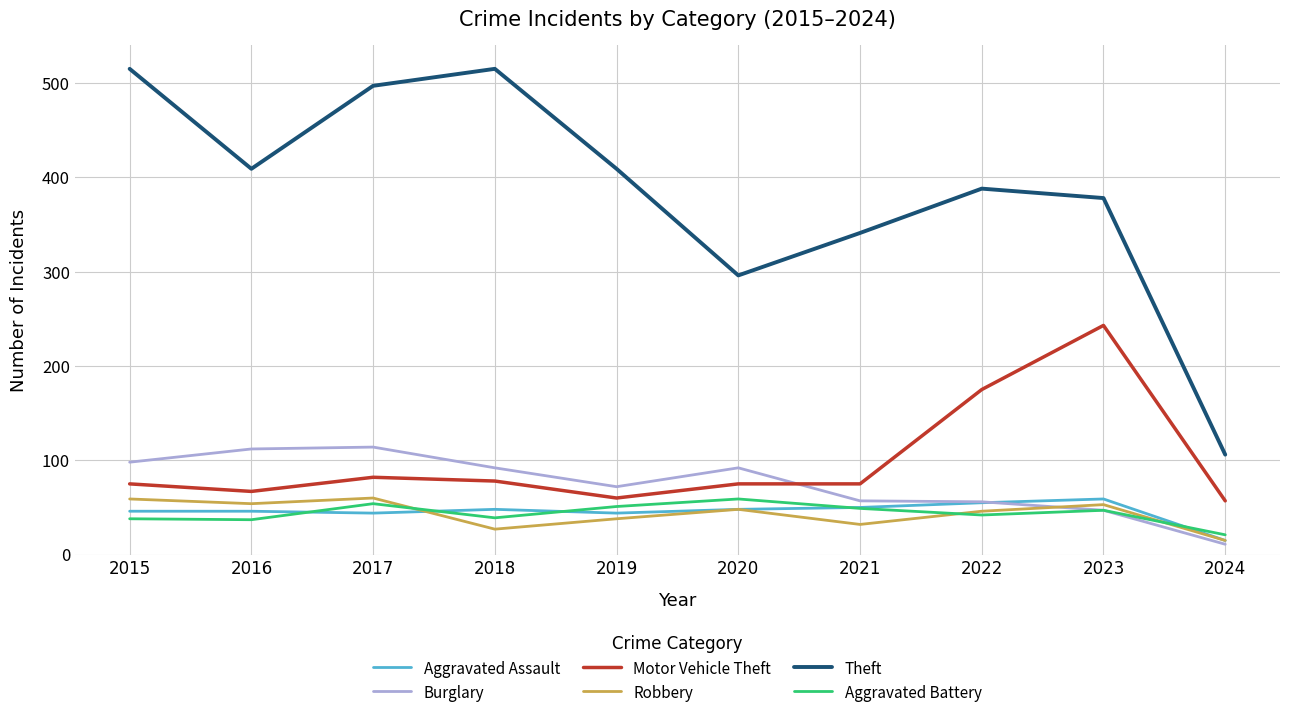

Read the Aggravated Battery value at 2018.

39